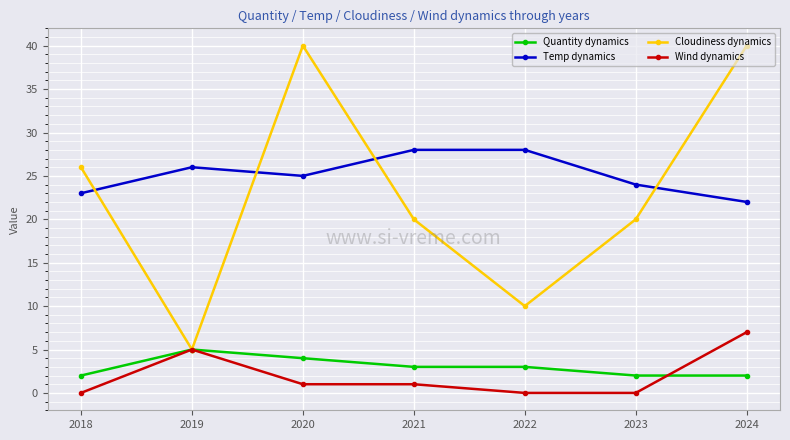

Rank the series at 2022 from lowest to highest value.

Wind dynamics, Quantity dynamics, Cloudiness dynamics, Temp dynamics